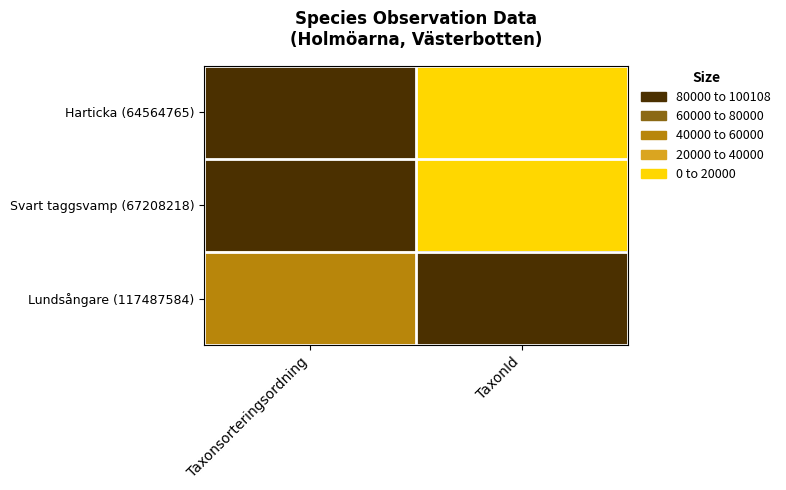

At how many categories does at least one series exceed 15414?

2